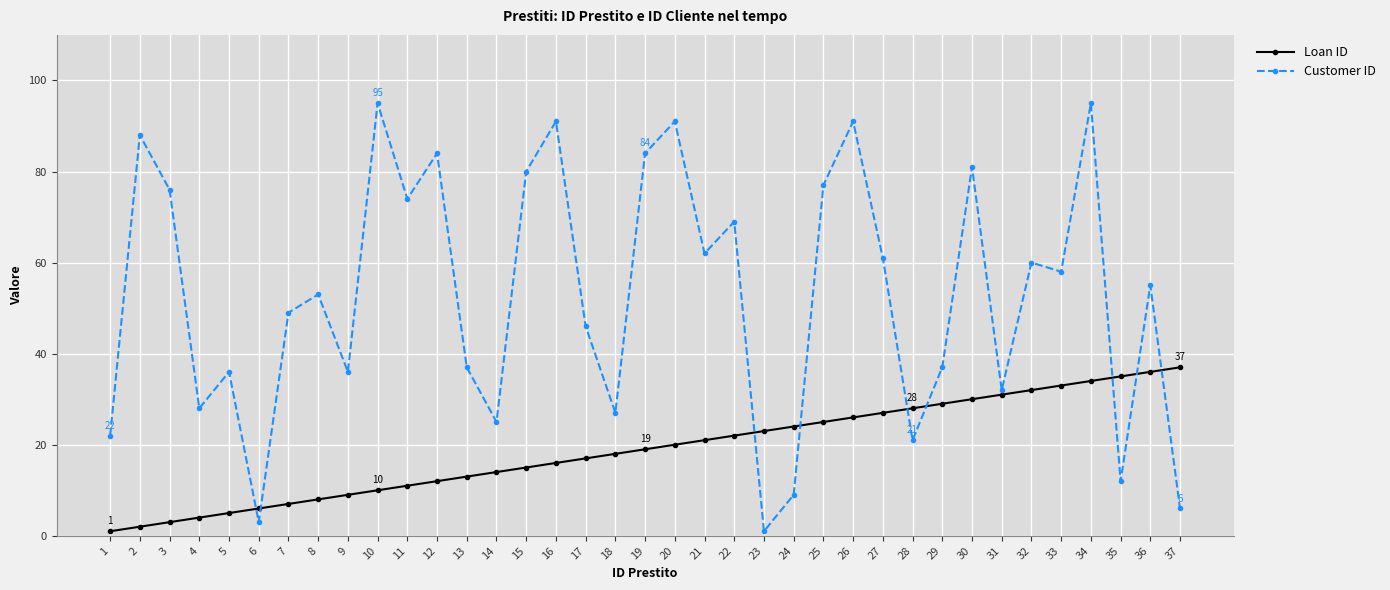

Rank the series by their maximum value, from lowest to highest.

Loan ID, Customer ID